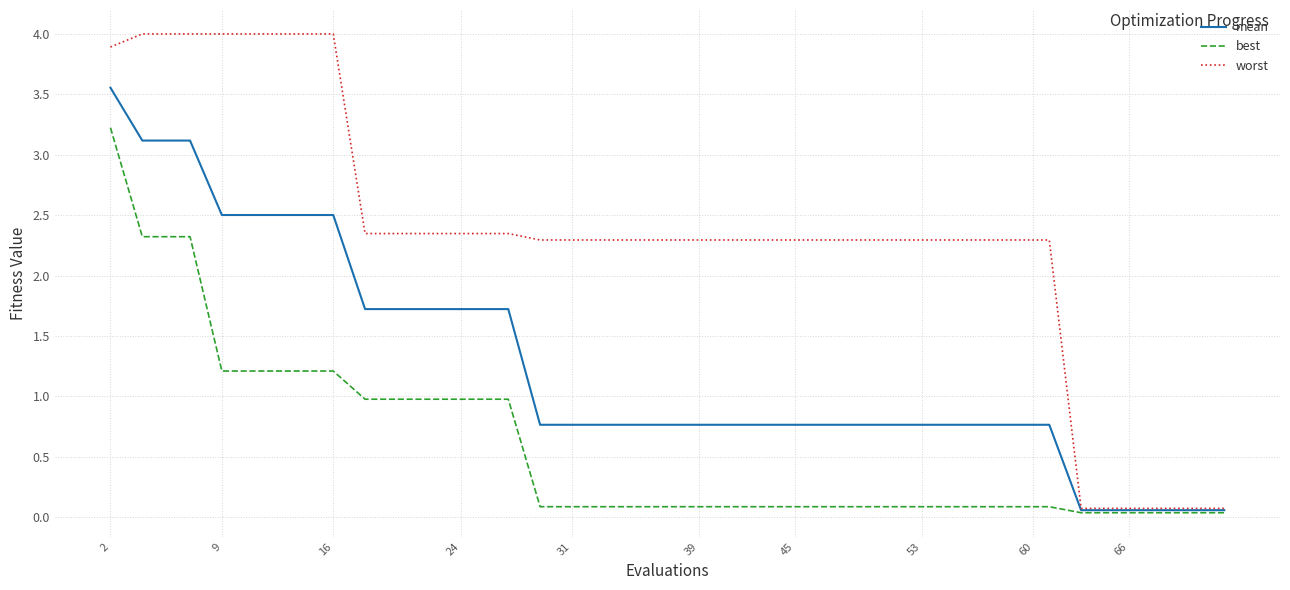

Which series has the largest total across all categories?

worst